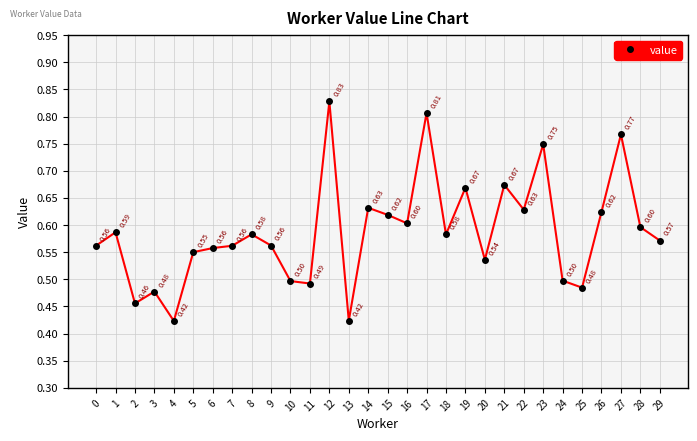

Between 2 and 17, which is larger?

17